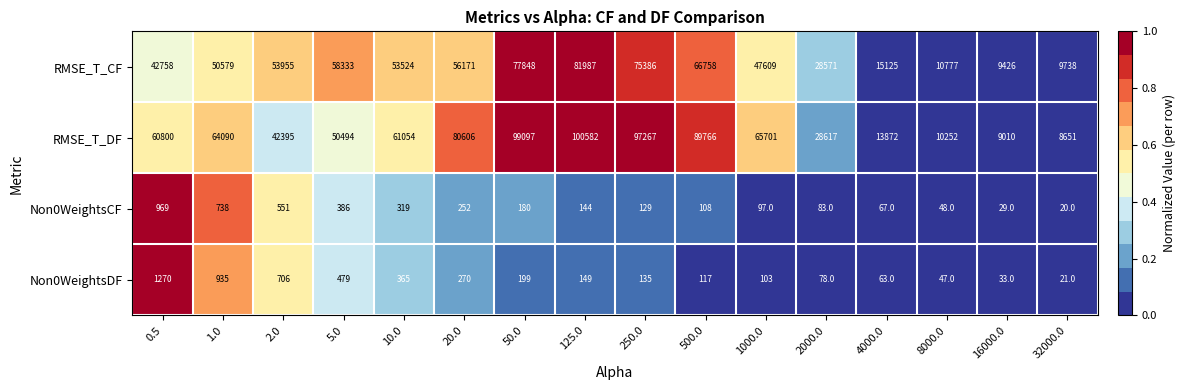

What is the sum of all Non0WeightsDF values?

4970